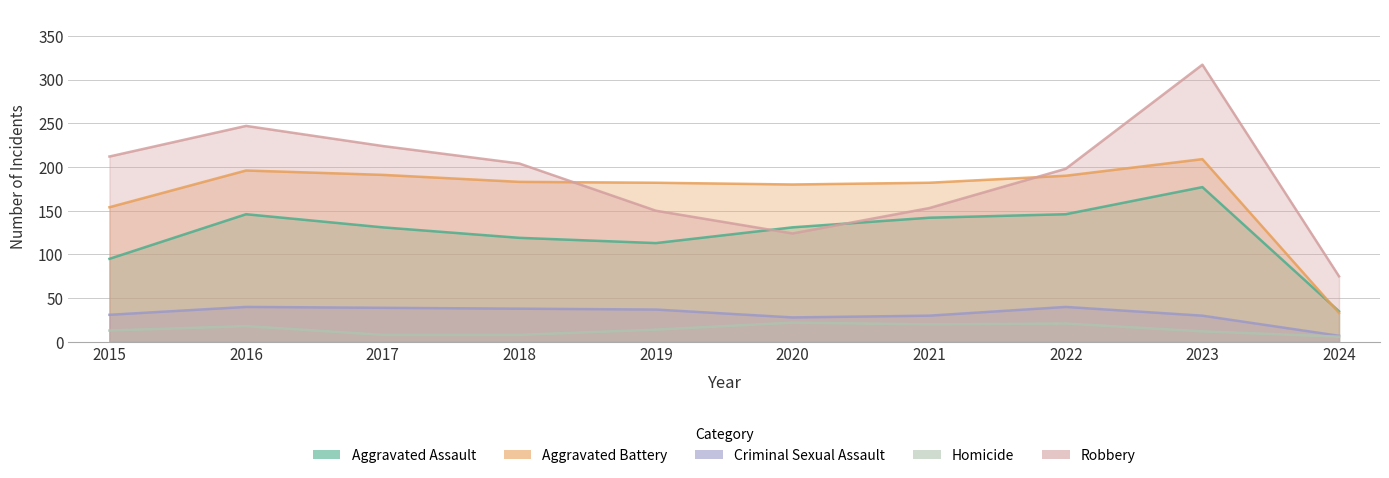

At 2021, list the series in order from smallest to largest.

Homicide, Criminal Sexual Assault, Aggravated Assault, Robbery, Aggravated Battery